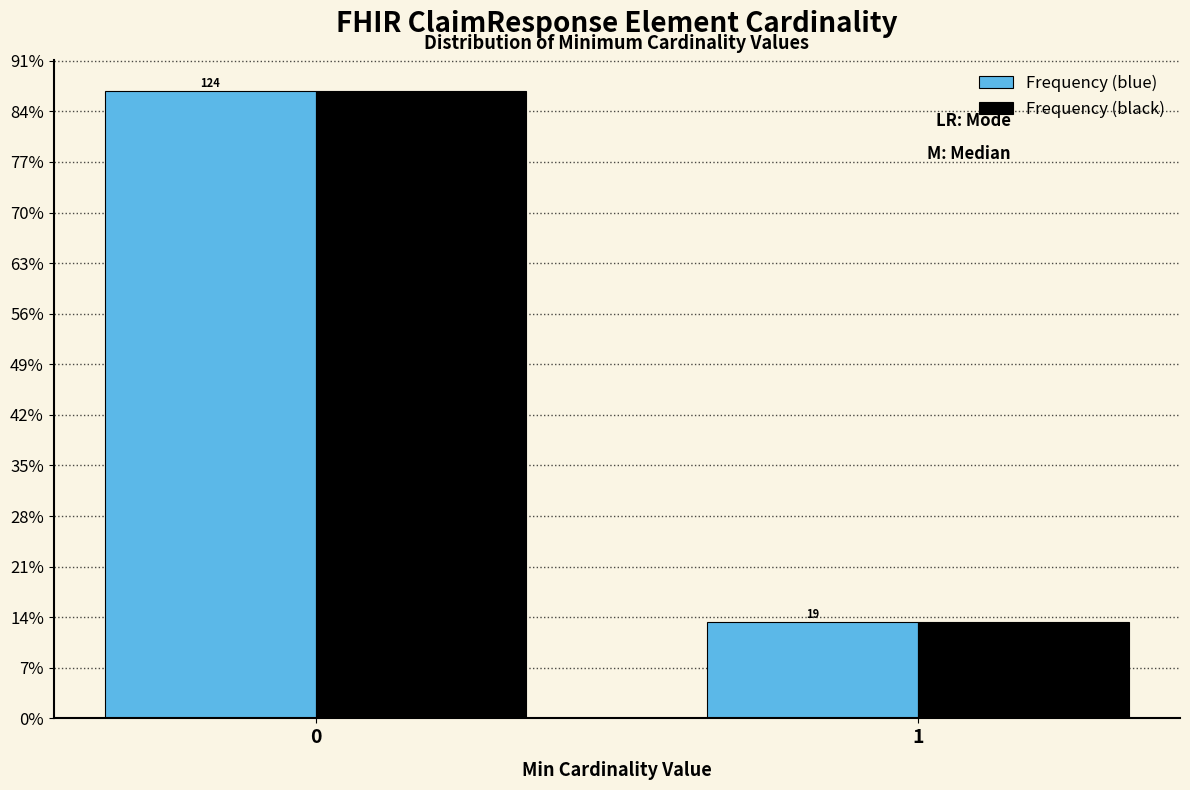

What are all the series names shown in the legend?

Frequency (blue), Frequency (black)